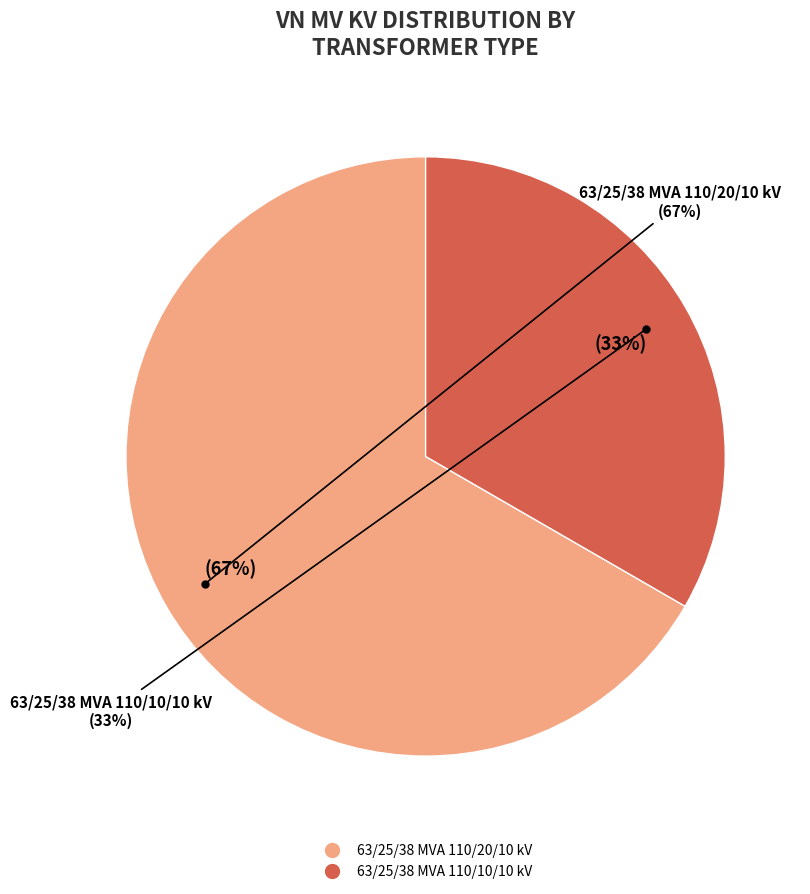

Is it true that 63/25/38 MVA 110/20/10 kV is 67% of the pie?

True